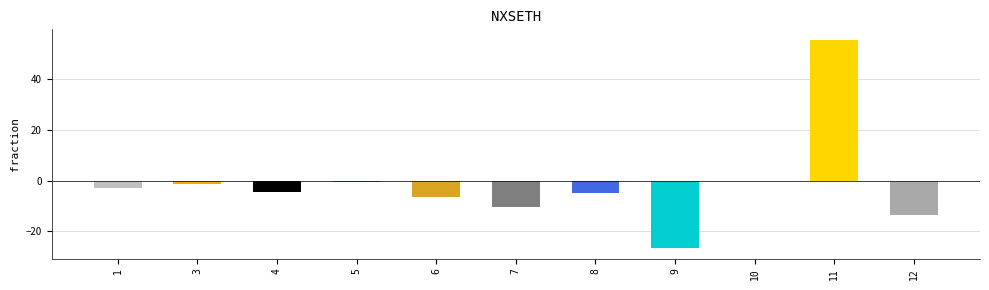

What is the sum of all values?

-16.0